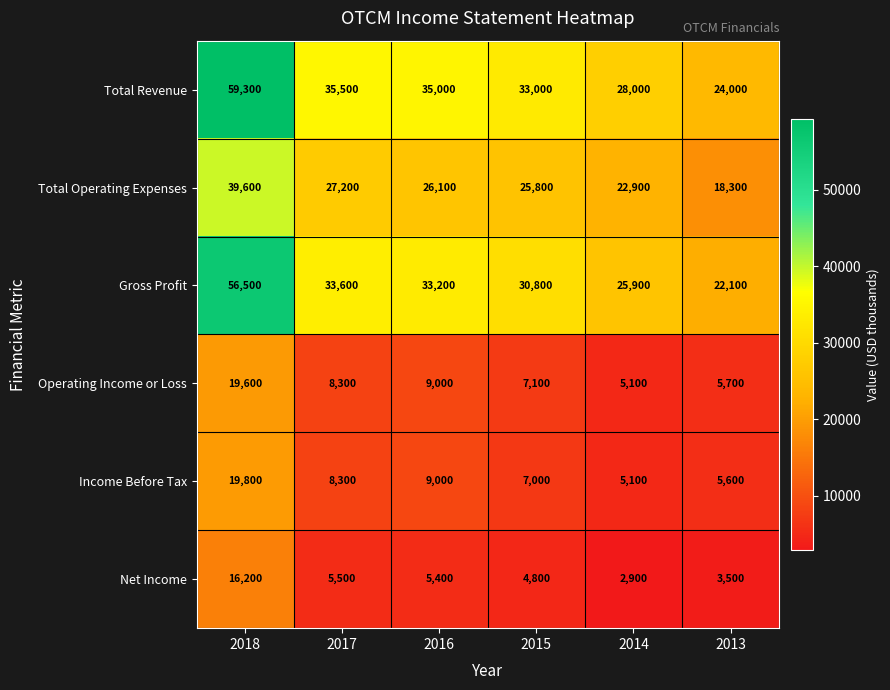

Which category has the highest value across all series?

2018